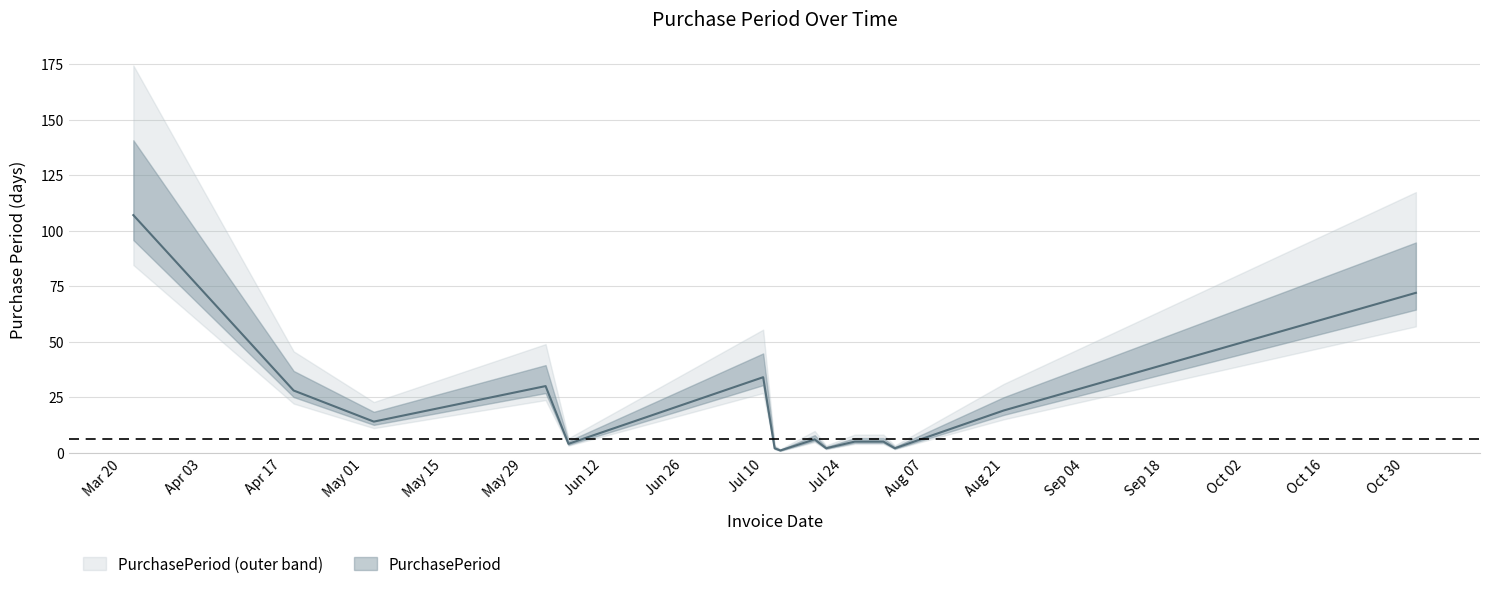

Rank the categories by value from lowest to highest.

2017-07-13, 2017-07-12, 2017-07-21, 2017-08-02, 2017-06-06, 2017-07-26, 2017-07-31, 2017-07-19, 2017-05-03, 2017-08-21, 2017-04-19, 2017-06-02, 2017-07-10, 2017-11-01, 2017-03-22